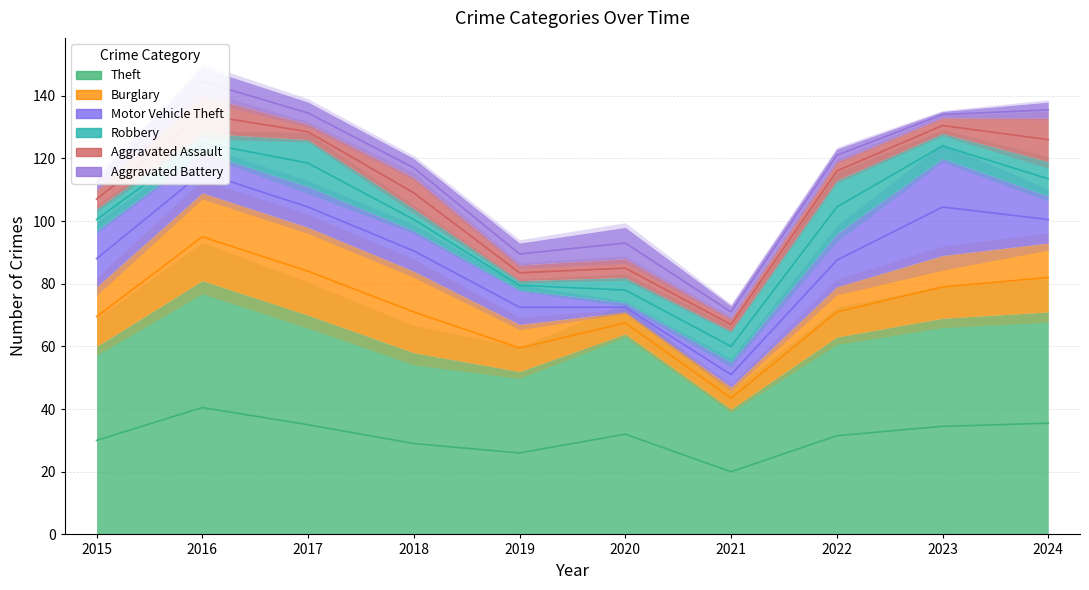

The Burglary series shows 20 at 2023. True or false?

True